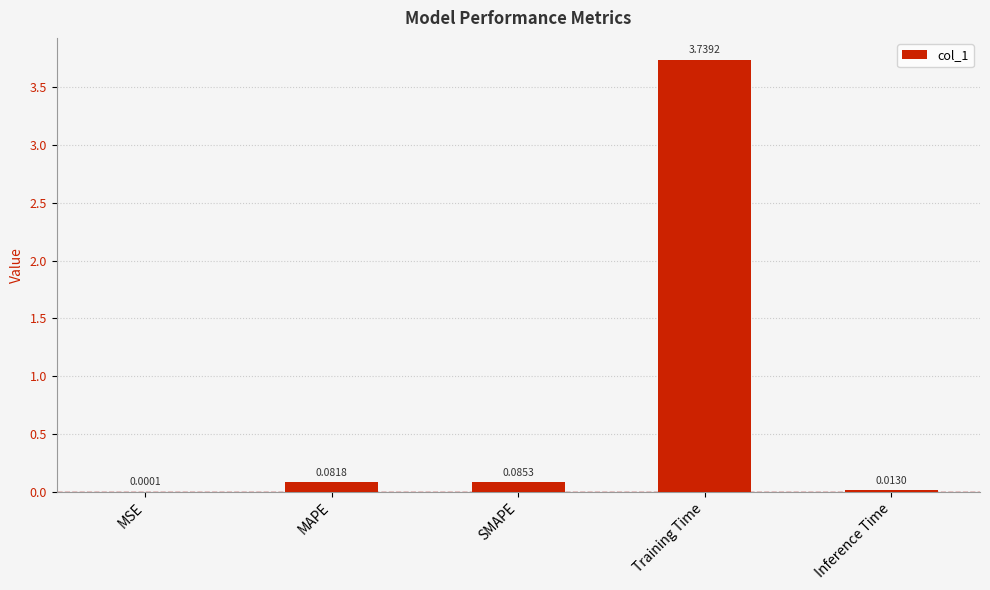

What is the sum of all values?

3.9